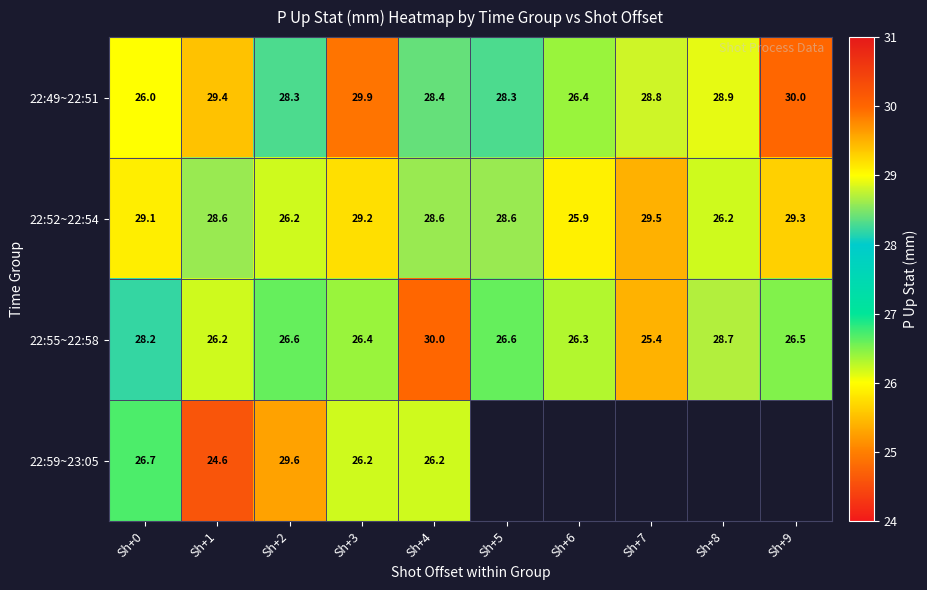

The value of 22:49~22:51 at Sh+3 is 53.8. True or false?

False